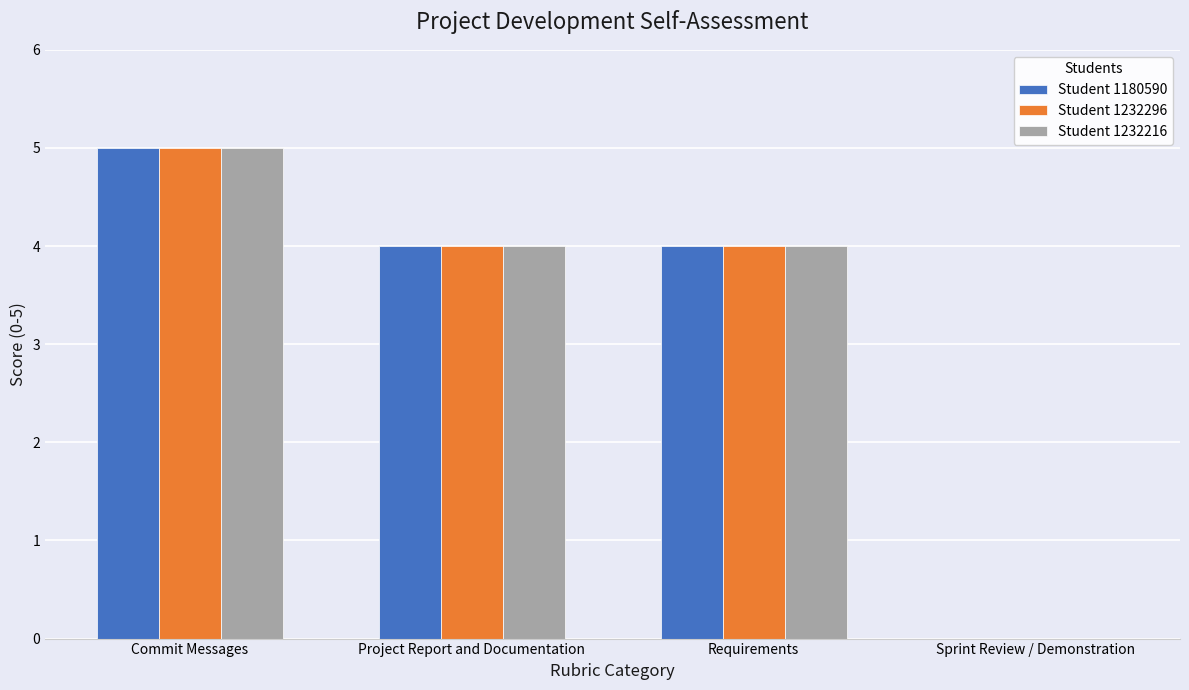

What is the sum of all Student 1232216 values?

13